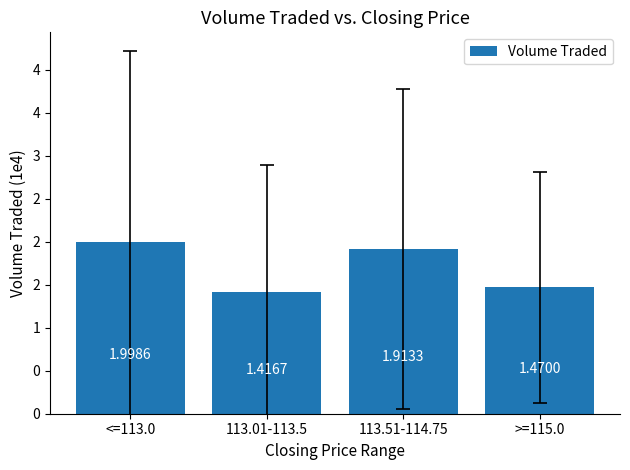

How many data points are less than 19133?

2